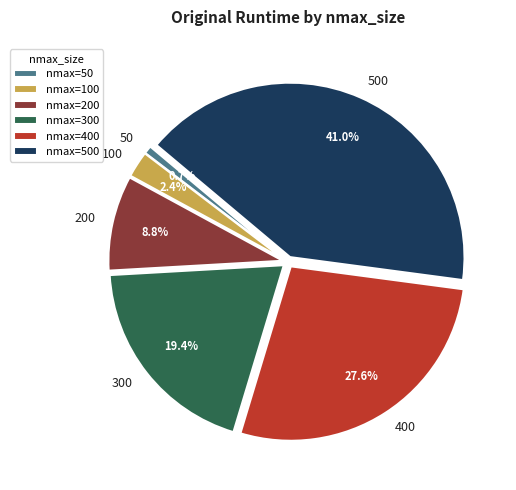

To the nearest percent, what portion does 300 represent?

19%